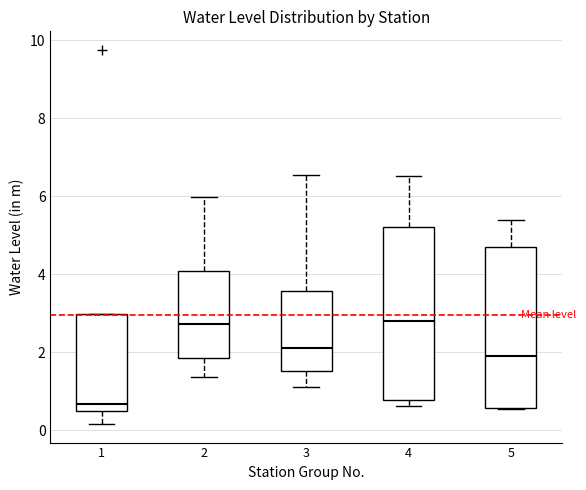

Reading left to right, transcribe this box plot: for each box, give where its median line is, the range the box spans, and where its two whiskers end, as read against the y-axis. The values are not printed on the chart, so give them approximately, as read against the axis.

1: median 0.6, box 0.4 to 3.0, whiskers 0.2 to 3.0
2: median 2.8, box 1.8 to 4.0, whiskers 1.4 to 6.0
3: median 2.2, box 1.6 to 3.6, whiskers 1.2 to 6.6
4: median 2.8, box 0.8 to 5.2, whiskers 0.6 to 6.6
5: median 1.8, box 0.6 to 4.8, whiskers 0.6 to 5.4